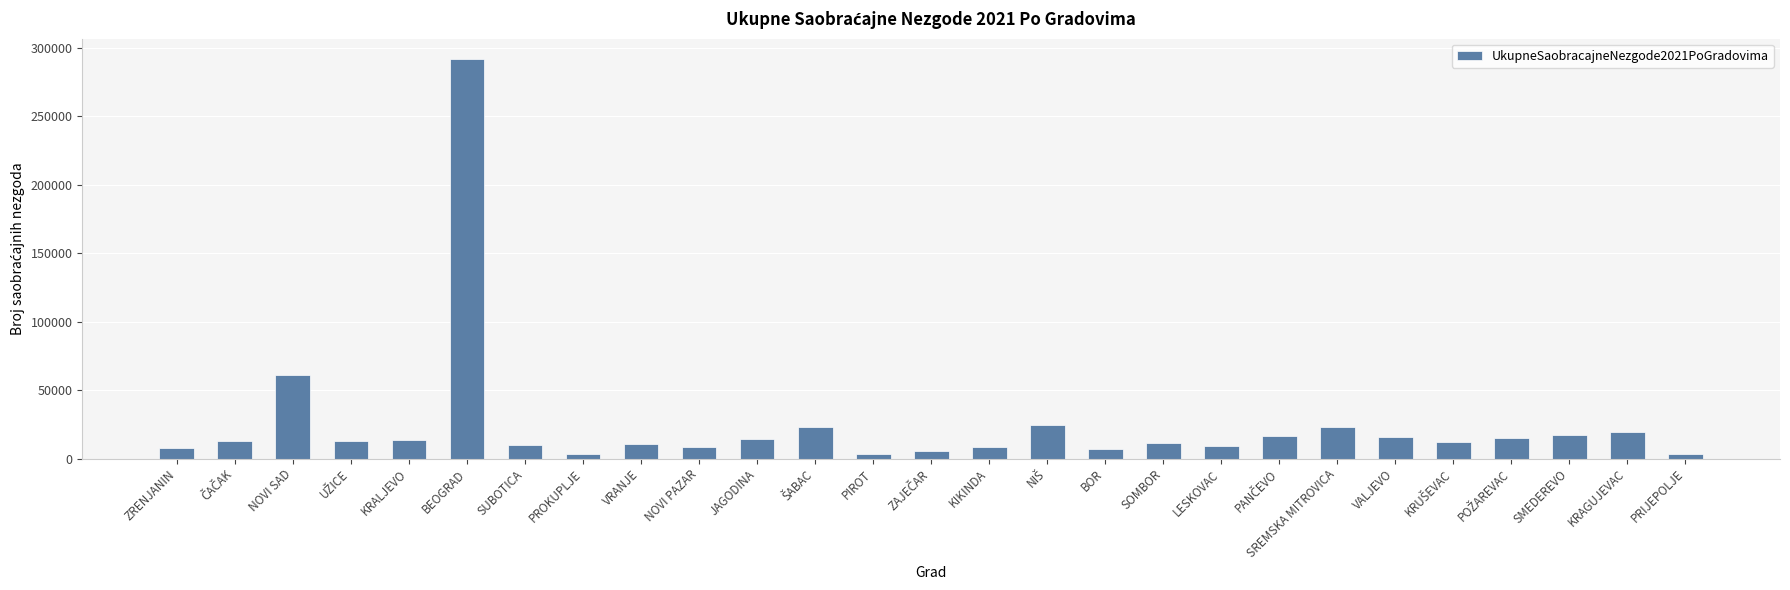

What is the value of the 18th bar from the left?

11096